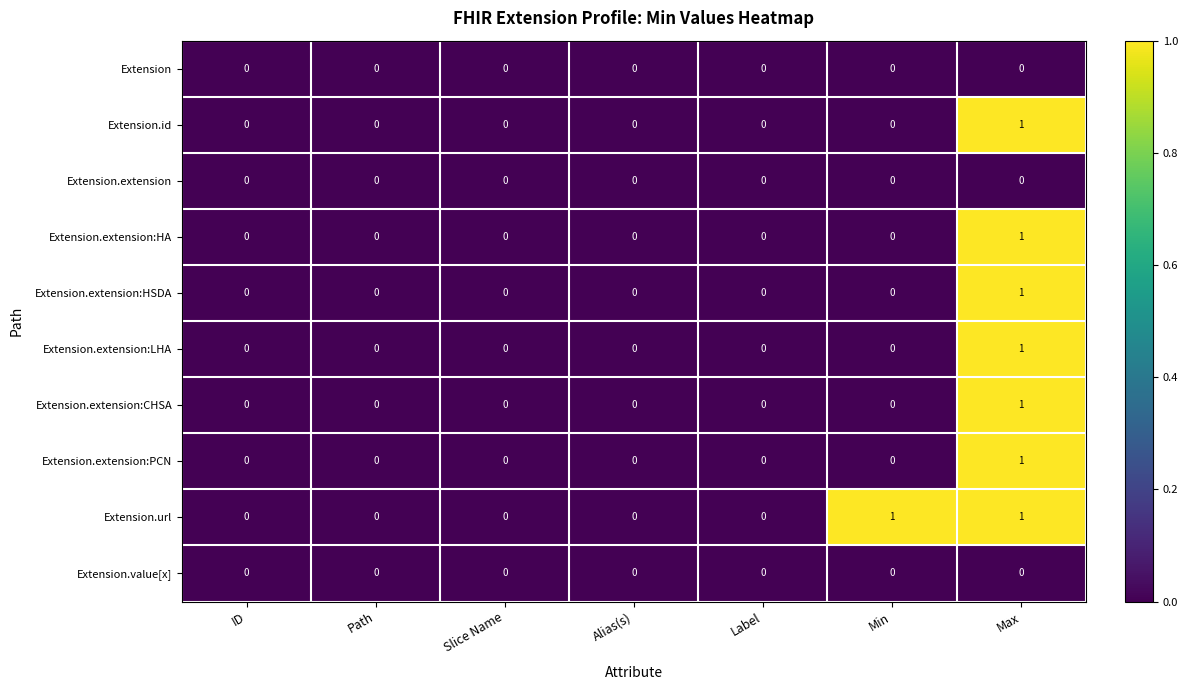

At which category is the sum across all series the highest?

Max